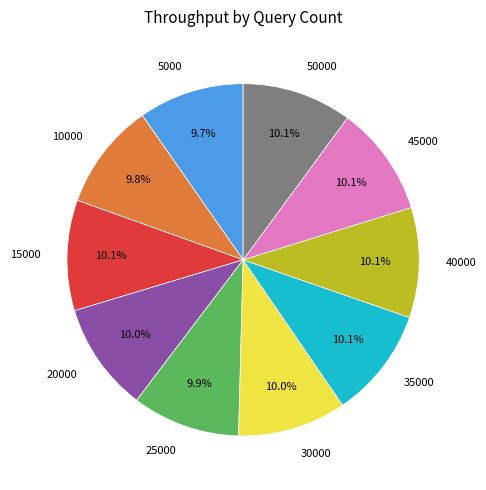

Does 15000 account for over 50% of the chart?

No